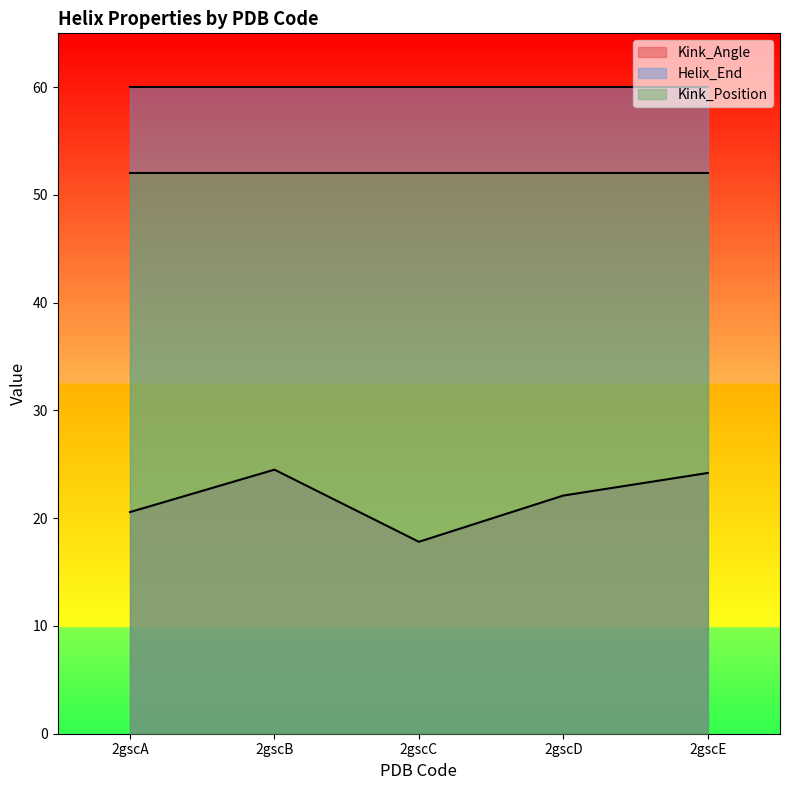

At which category does the chart reach its minimum across all series?

2gscC